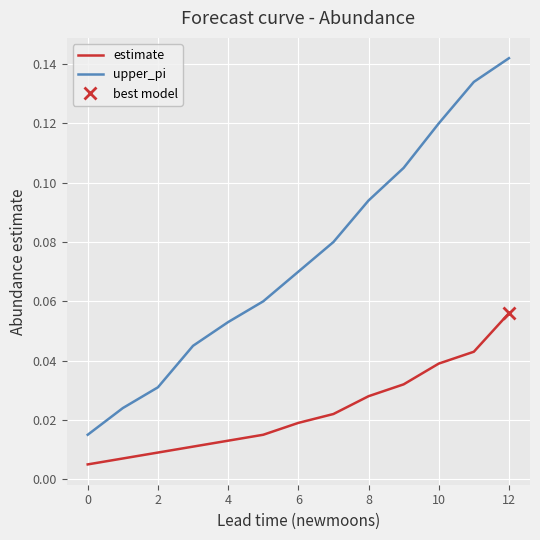

True or false: upper_pi and estimate cross at least once.

False